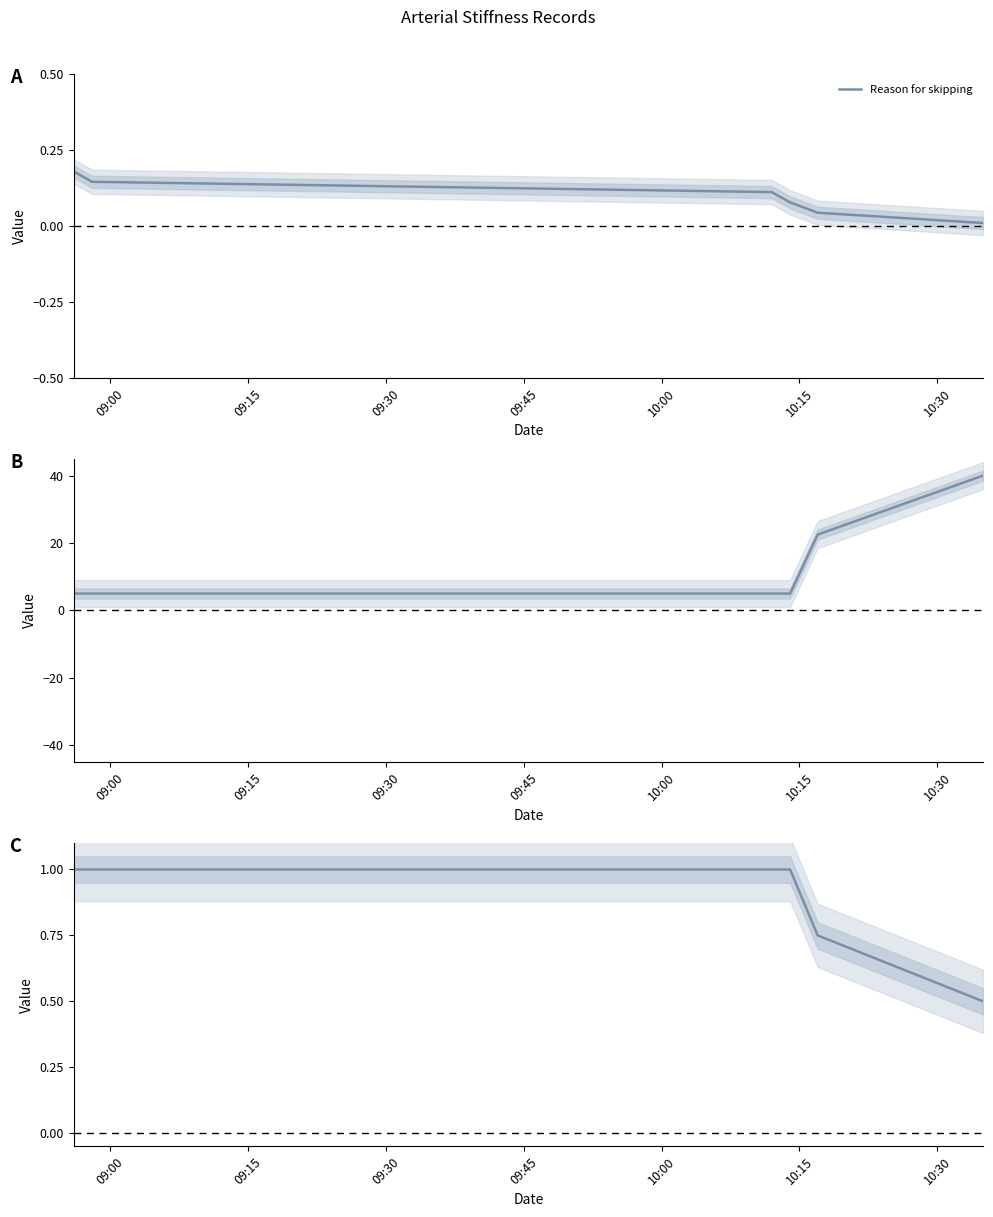

True or false: the data has more than 0 interior local peaks.

False